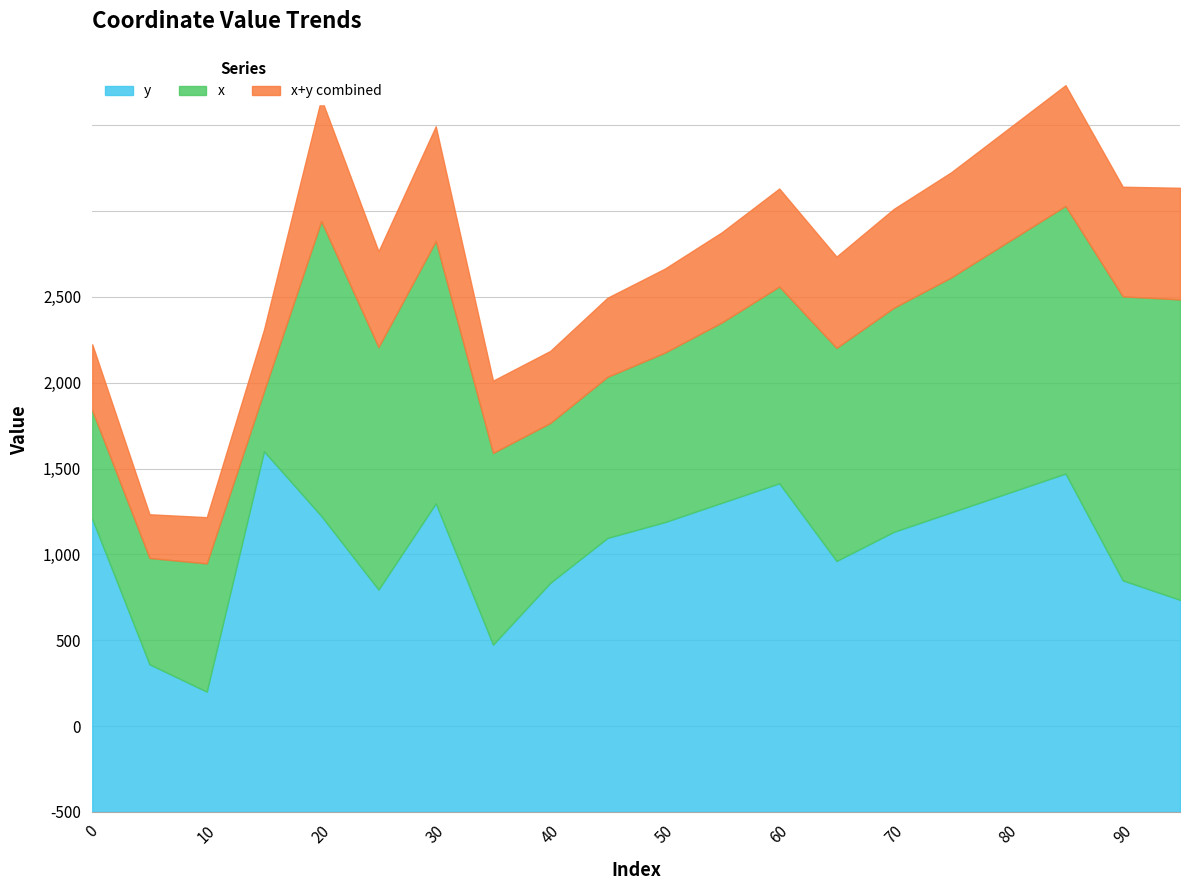

Does the chart display data point markers on the line(s)?

No